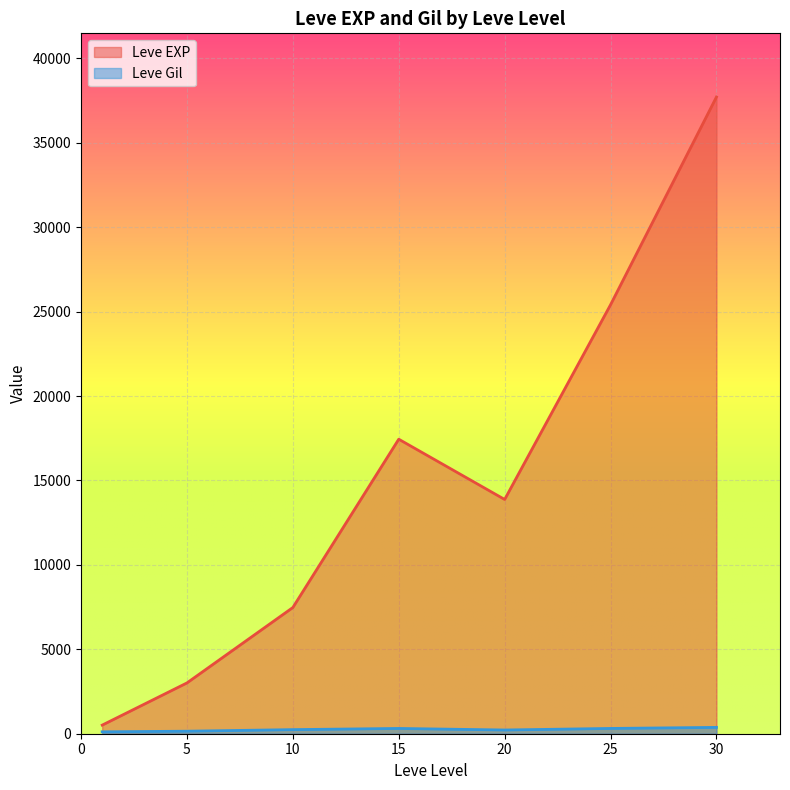

The value of Leve EXP at 30 is 37715.0. True or false?

True